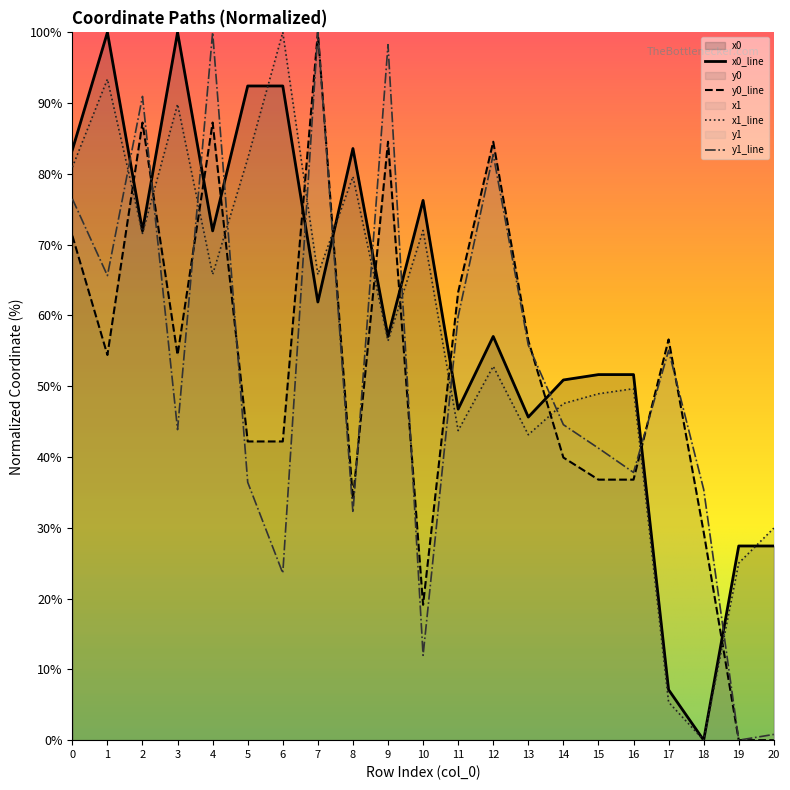

Reading left to right, what are all the values shown in this chart?

x0: 83.4	100.0	72.0	100.0	72.0	92.4	92.4	61.9	83.6	57.0	76.3	46.8	57.0	45.6	50.9	51.6	51.6	7.1	0.0	27.4	27.4
y0: 71.3	54.4	87.3	54.4	87.3	42.2	42.2	100.0	34.0	84.6	19.1	63.3	84.6	56.5	39.9	36.8	36.8	56.6	29.4	0.0	0.0
x1: 80.9	93.4	71.6	89.9	65.8	82.2	100.0	65.8	79.6	56.4	72.0	43.7	52.8	43.1	47.6	48.9	49.7	5.4	0.0	25.0	30.0
y1: 76.5	65.6	91.0	43.9	100.0	36.4	23.6	100.0	32.1	98.3	12.0	59.9	82.7	55.8	44.6	41.3	37.8	55.1	35.4	0.0	0.8